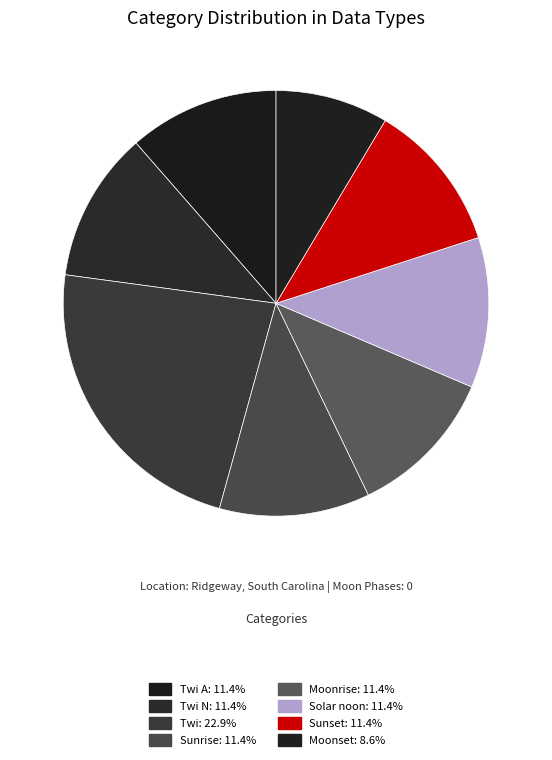

How many slices are in this pie chart?

8